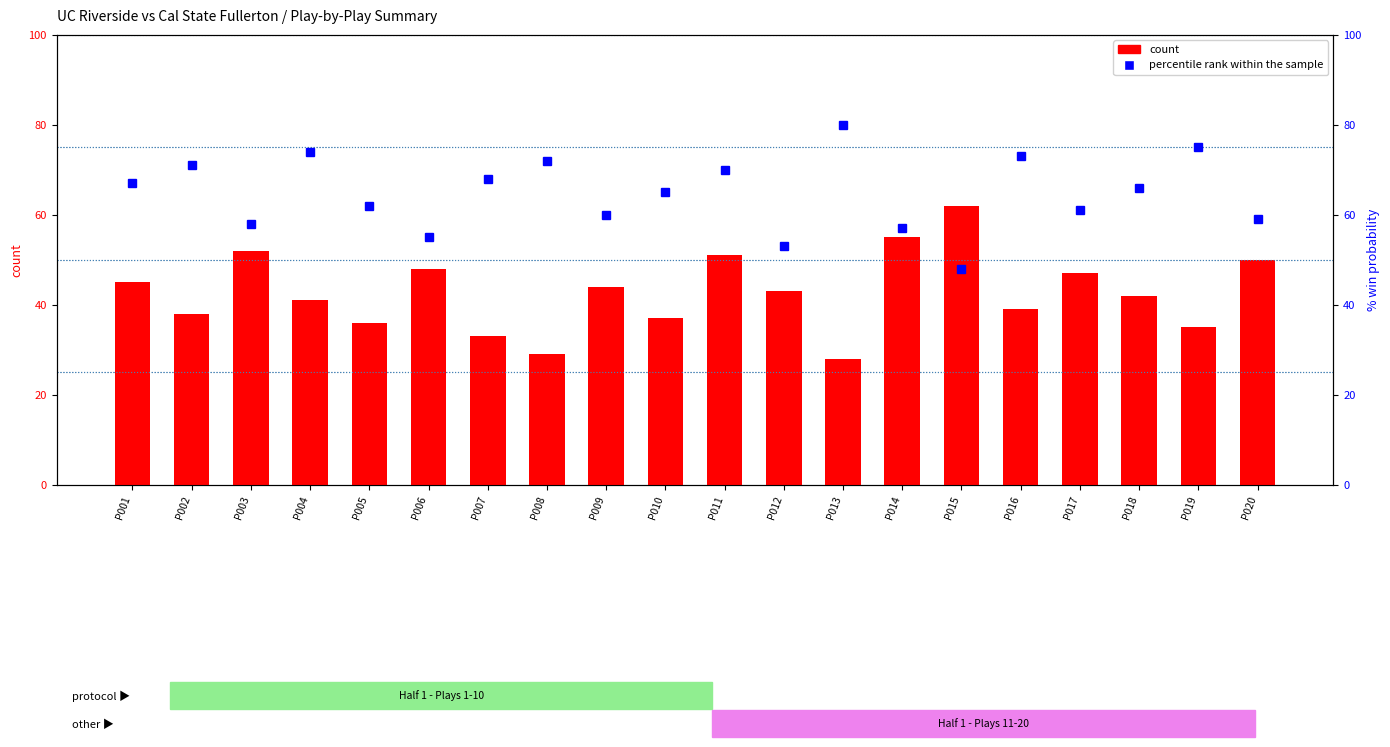

How many data points in count are less than 43?

10